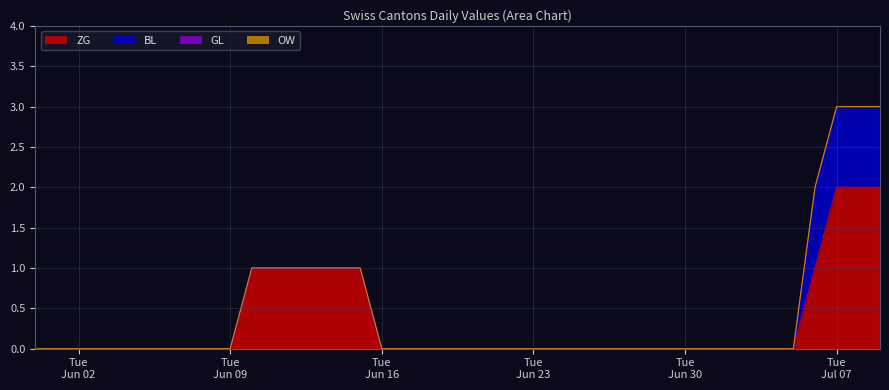

Which series has the largest total across all categories?

ZG